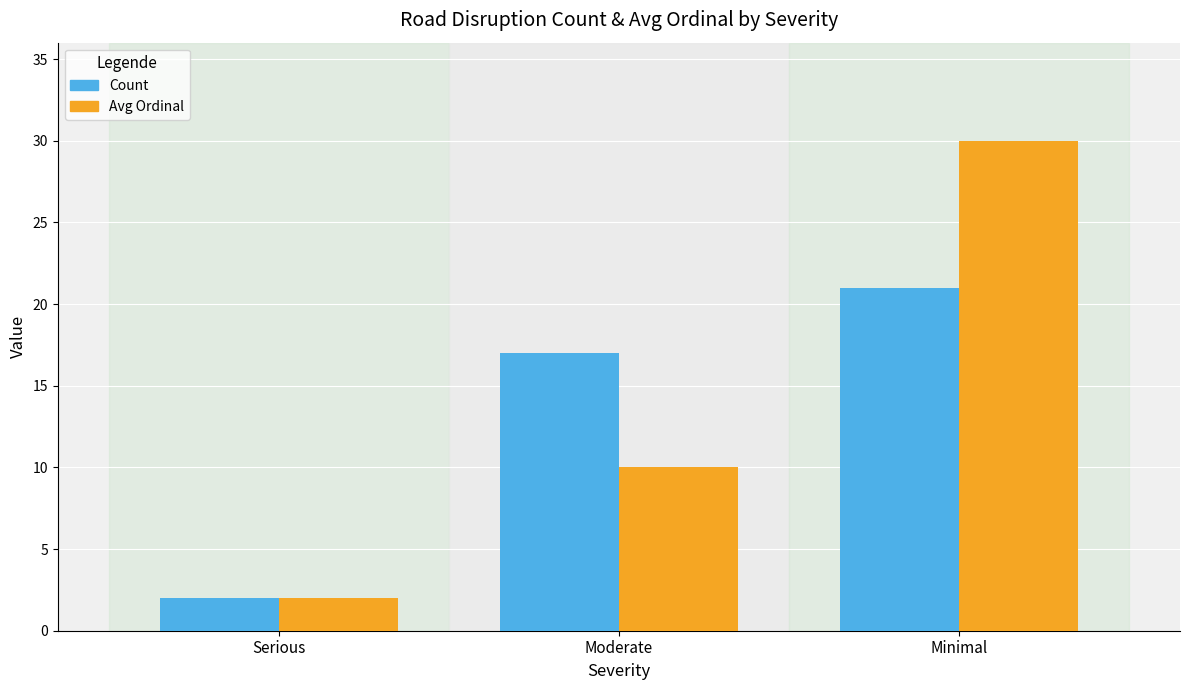

List the series in order of their overall mean, lowest first.

Count, Avg Ordinal